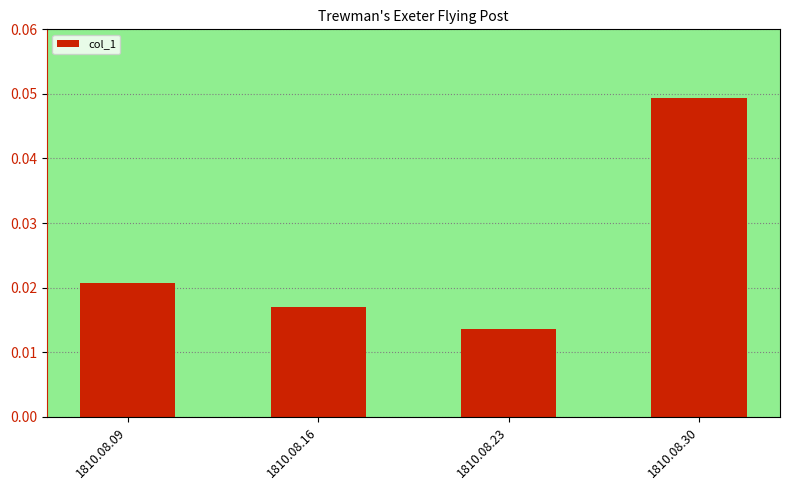

True or false: the data shows 0.1 at 1810.08.30.

False